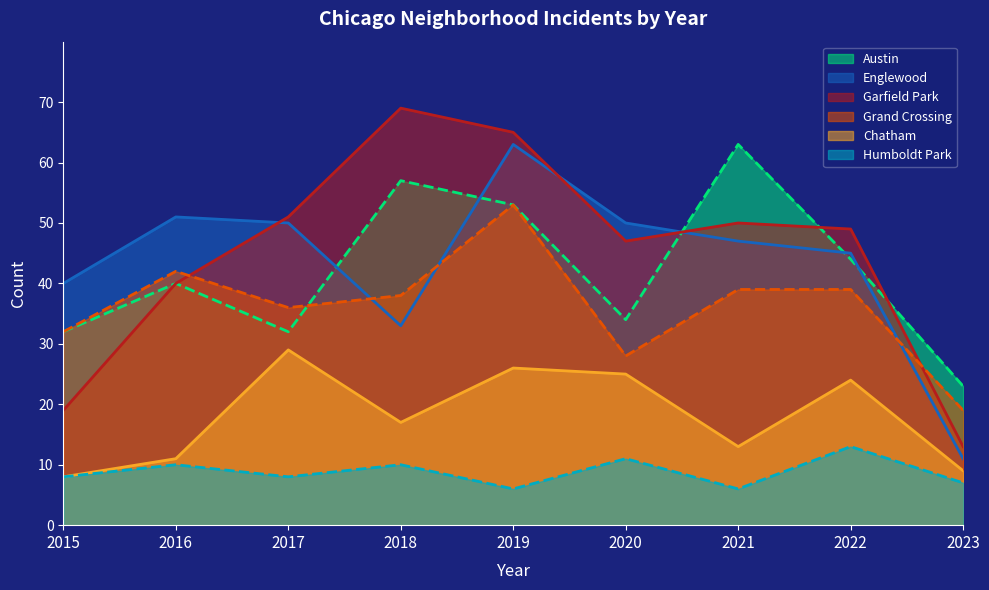

Does the chart display data point markers on the line(s)?

No